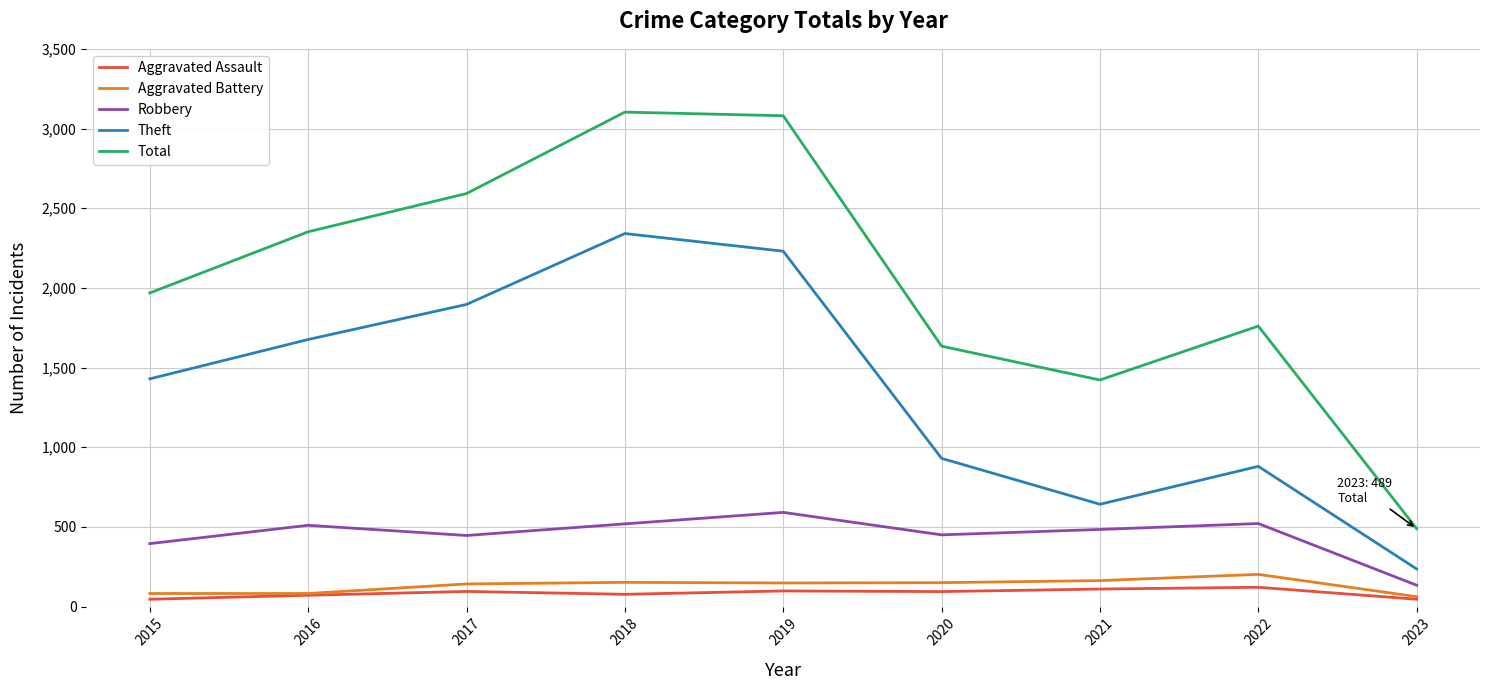

How many lines are shown in the chart?

5